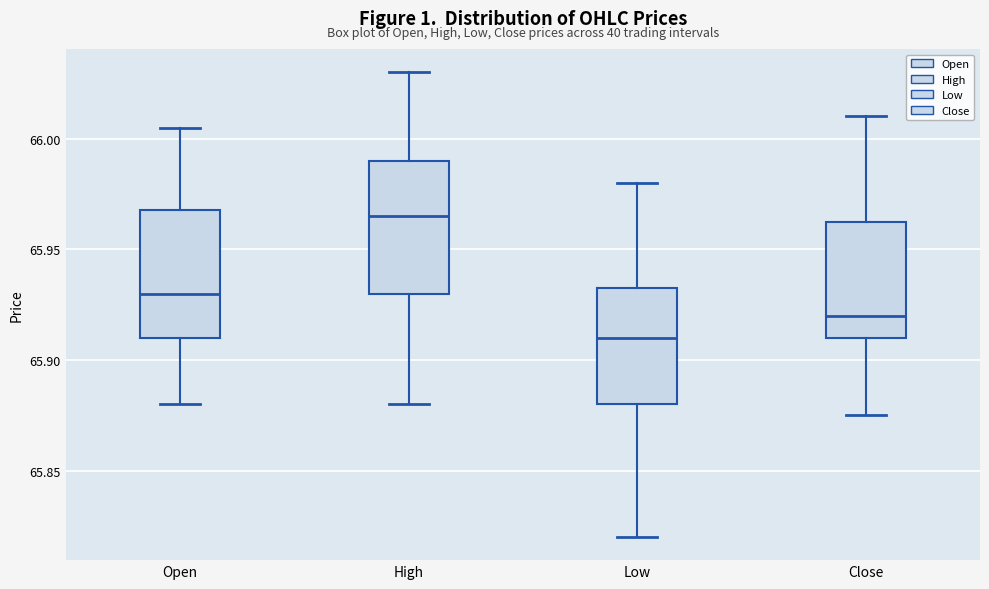

Reading left to right, read every box against the y-axis: the position of its median line, the range the box covers, and the ends of its whiskers. The values are not printed on the chart, so give them approximately, as read against the axis.

Open: median 65.930, box 65.910 to 65.970, whiskers 65.880 to 66.005
High: median 65.965, box 65.930 to 65.990, whiskers 65.880 to 66.030
Low: median 65.910, box 65.880 to 65.935, whiskers 65.820 to 65.980
Close: median 65.920, box 65.910 to 65.965, whiskers 65.875 to 66.010